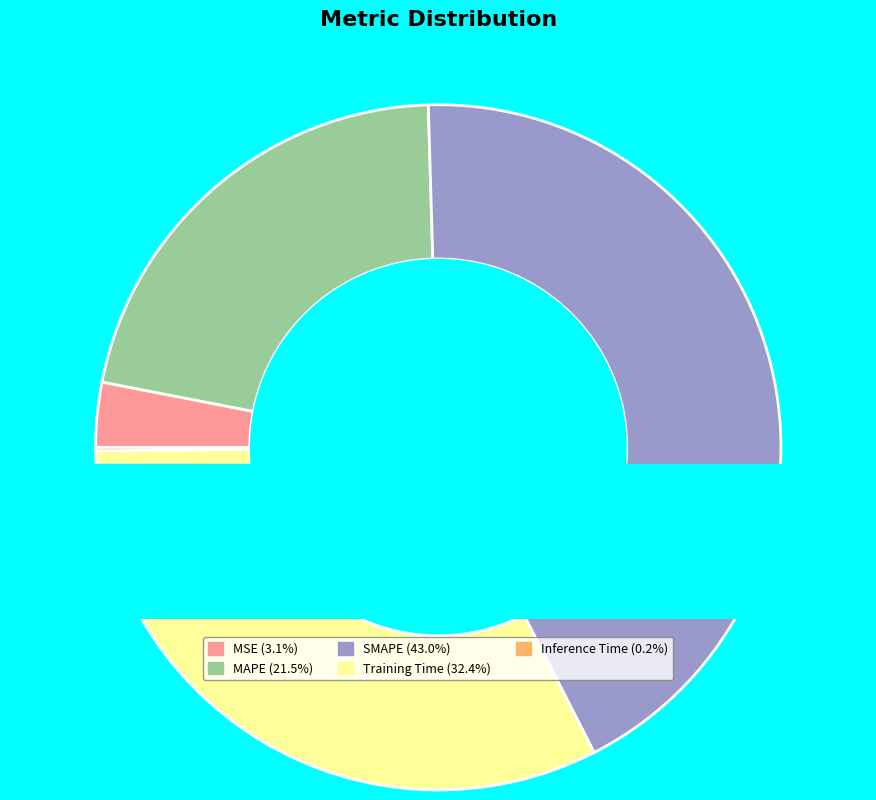

Rank the categories by value from highest to lowest.

SMAPE, Training Time, MAPE, MSE, Inference Time